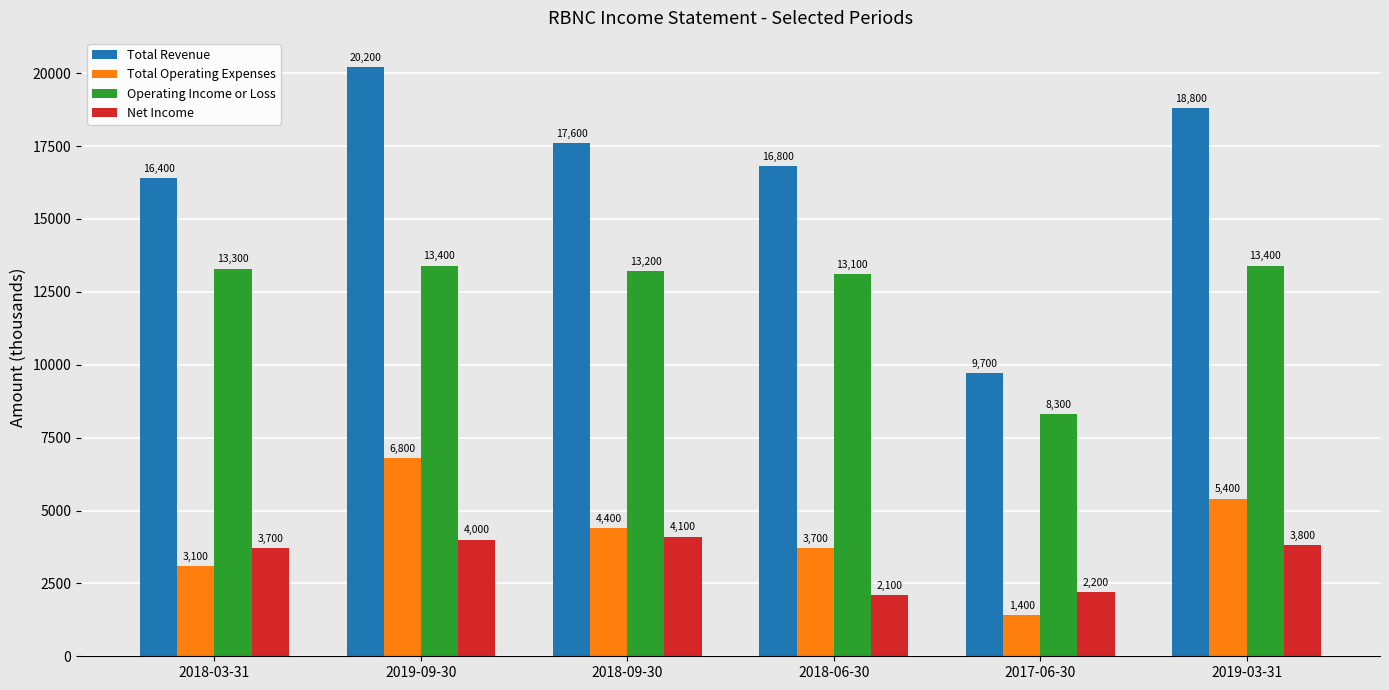

What is the minimum value for Net Income?

2100